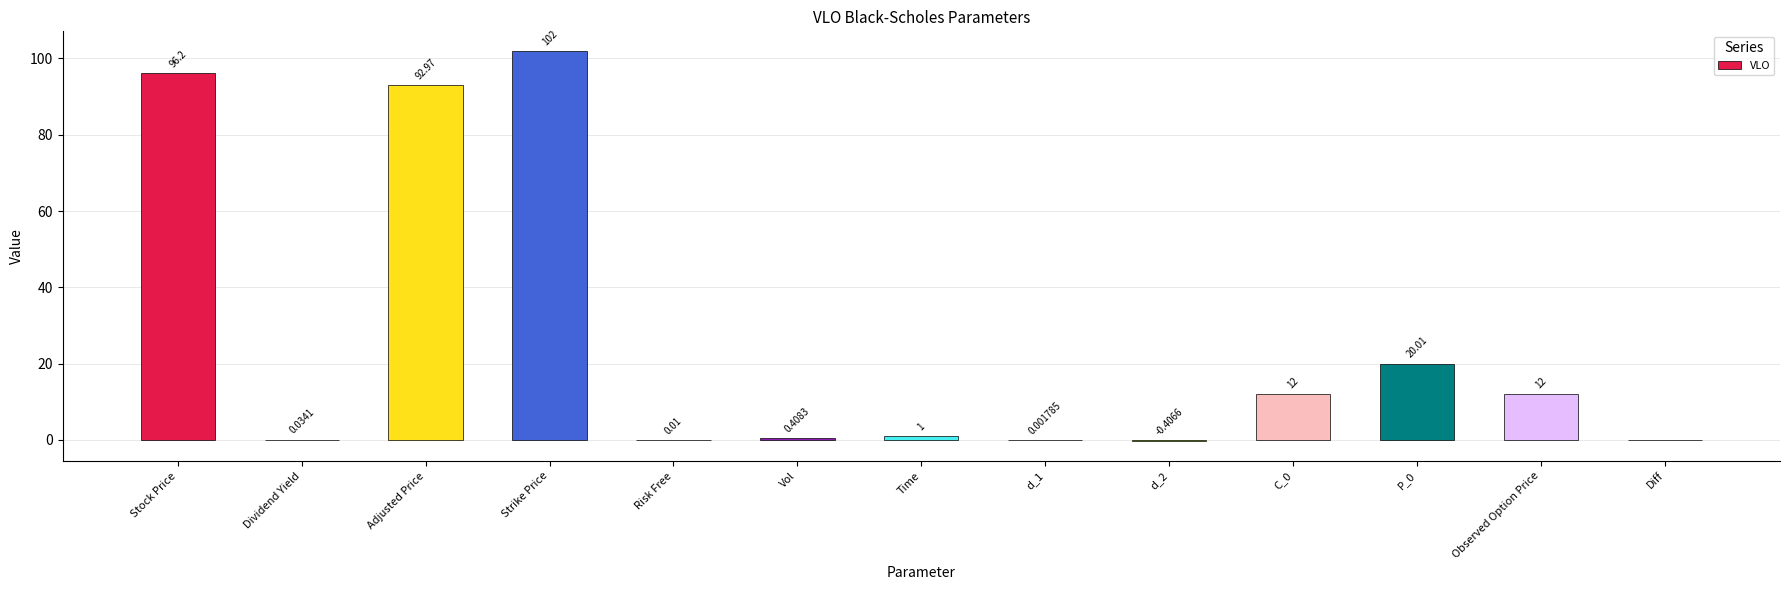

What is the average value?

25.9